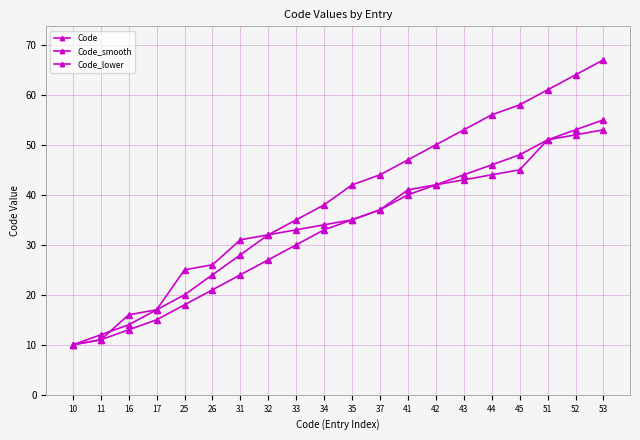

What is the sum of the Code_smooth values at 35 and 10?

52